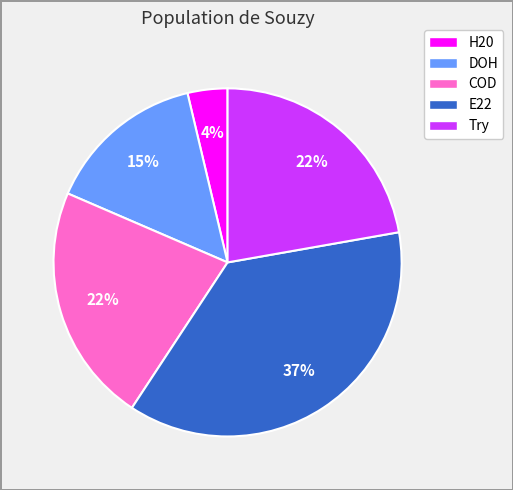

Is the sum of DOH and E22 greater than half?

Yes